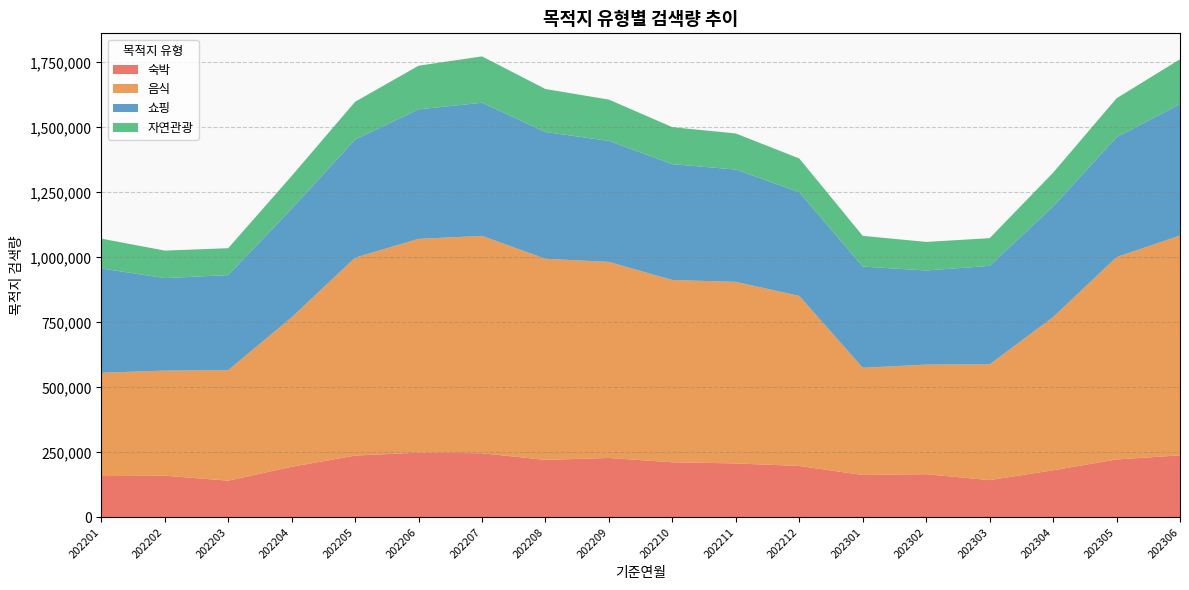

Reading right to left, transcribe all the data shown in this chart.

숙박: 238459	222485	181012	143193	165898	162998	197455	207329	211703	228330	220944	246469	248880	237447	194492	141030	159961	158629
음식: 845678	778456	589123	445234	421567	412345	654321	698456	701234	754321	773625	836201	822345	761499	574766	425162	404525	397390
쇼핑: 505678	461234	425678	378901	362145	389234	398765	432156	445678	465432	487654	512345	498234	453919	417618	365711	355735	401451
자연관광: 172345	149876	129876	106543	109876	118234	129876	138765	142345	158901	165432	178234	167890	145678	126315	103356	105893	114691